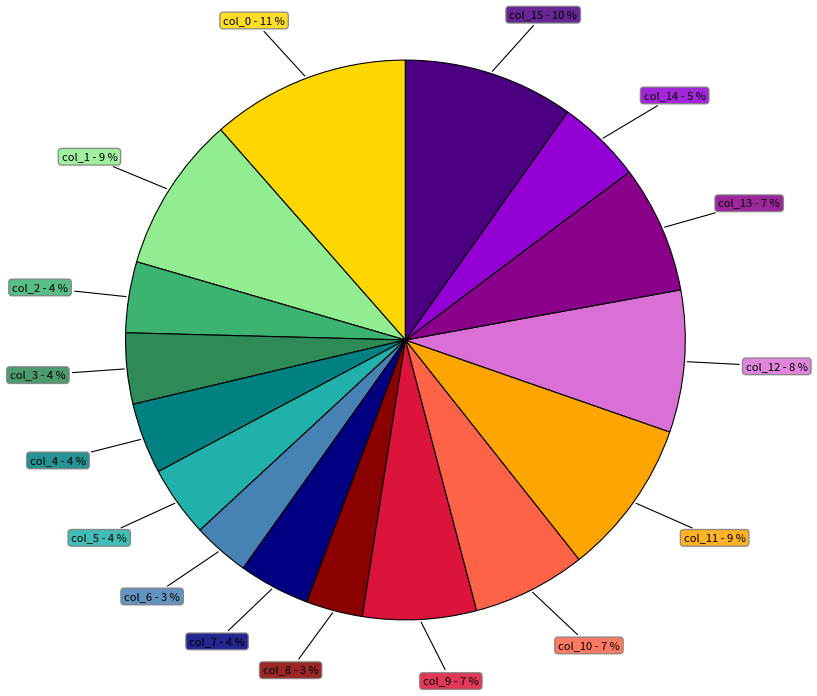

To the nearest percent, what is the difference between the largest and smallest slice percentages?

8%